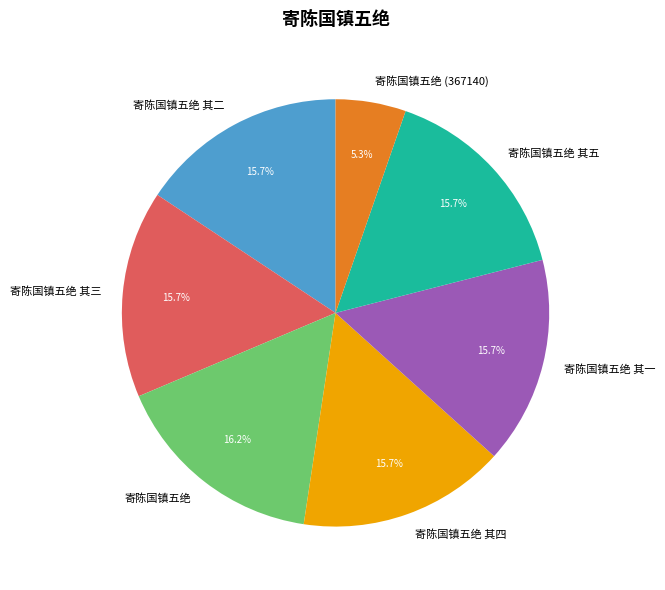

To the nearest percent, what is the combined percentage of 寄陈国镇五绝 其一 and 寄陈国镇五绝?

32%